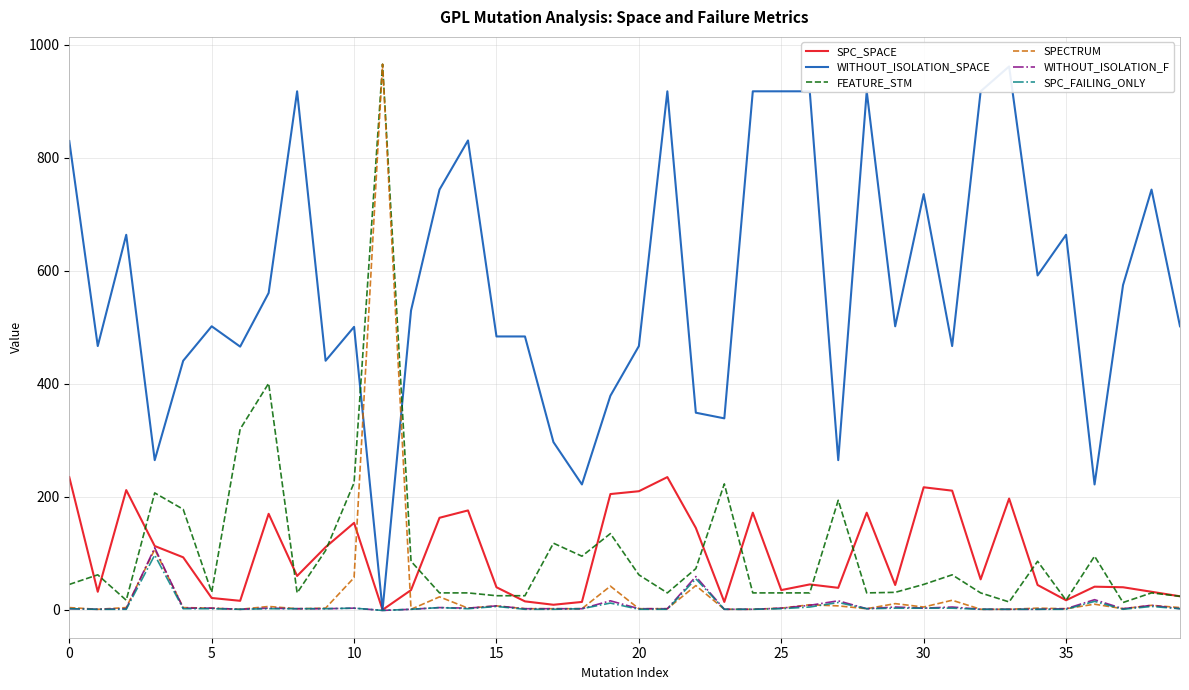

Which series has the largest total across all categories?

WITHOUT_ISOLATION_SPACE